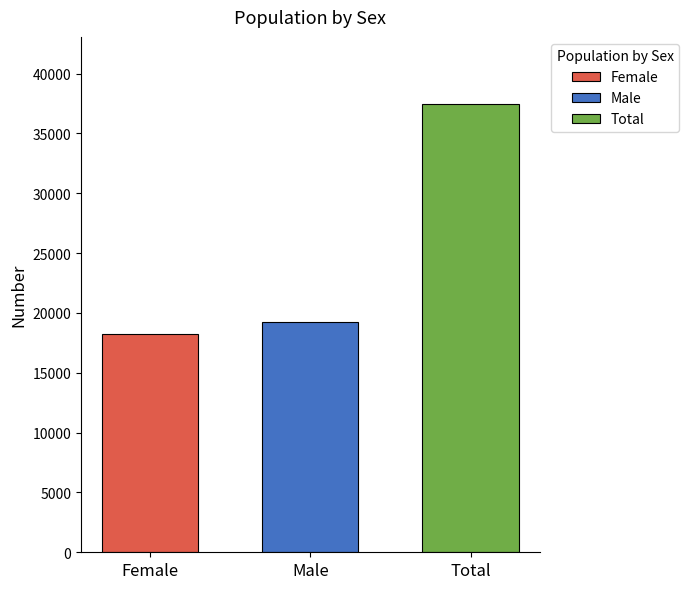

List the labels in order of Total value, smallest first.

Male